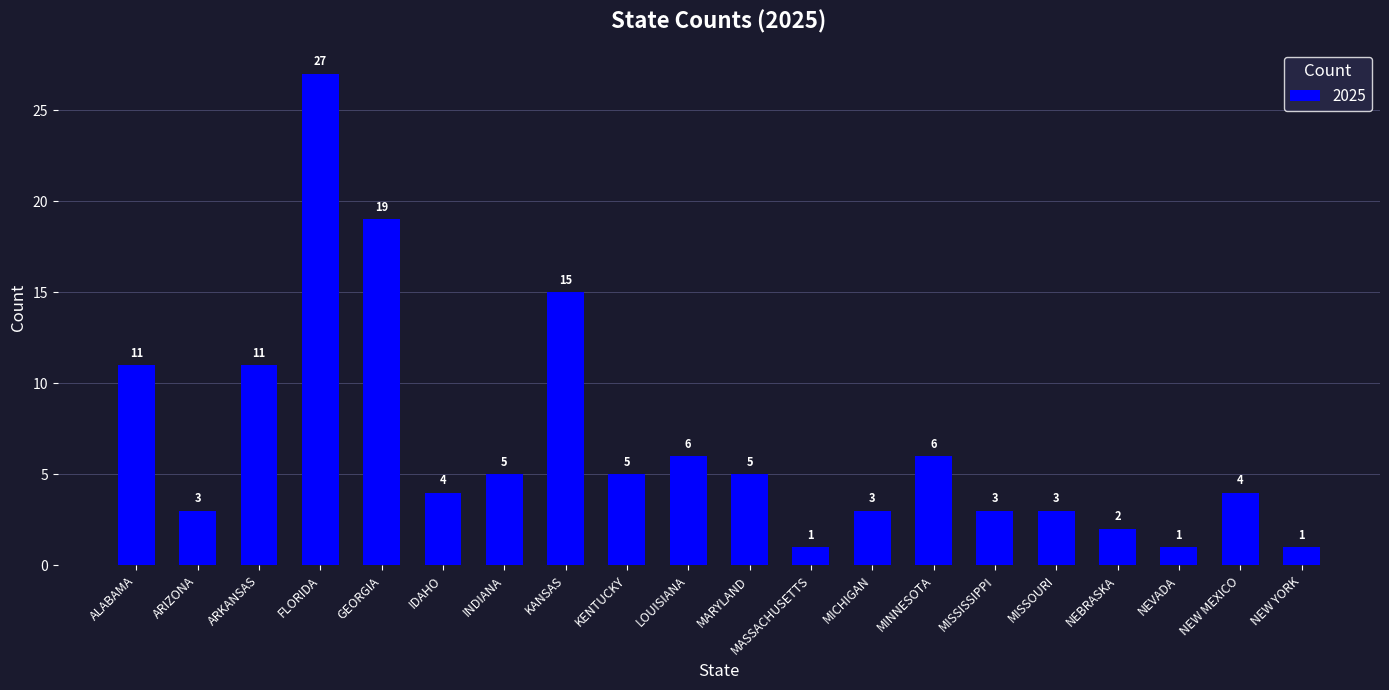

What is the minimum value shown in the chart?

1